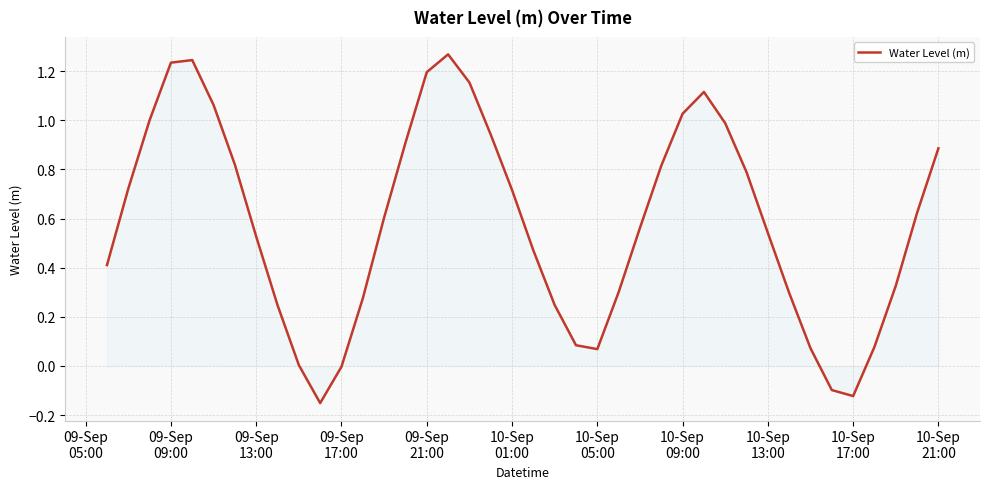

What is the difference between the maximum and minimum values?

1.4